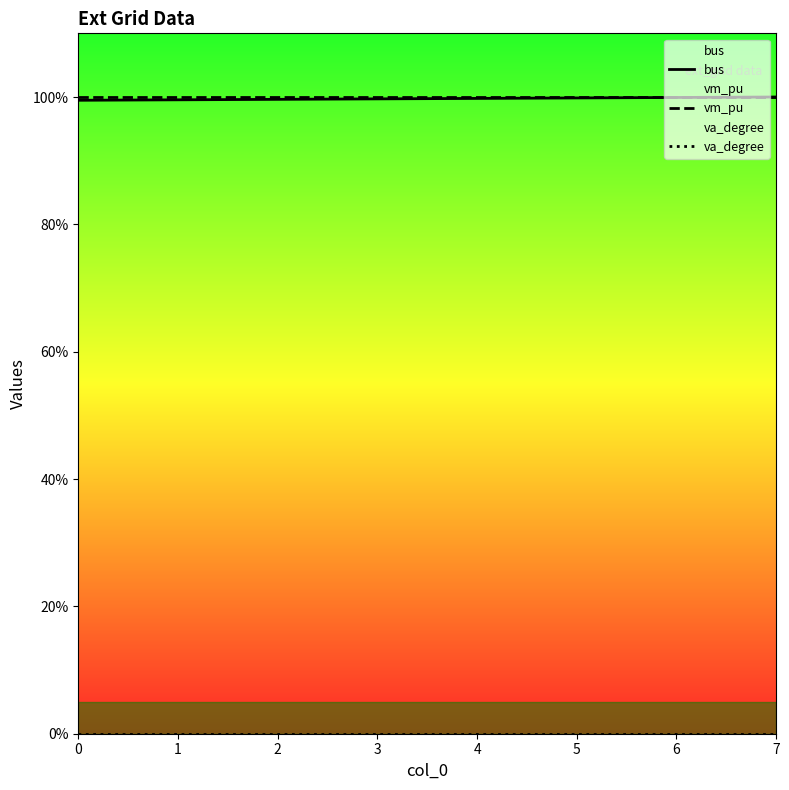

True or false: bus and va_degree cross at least once.

False